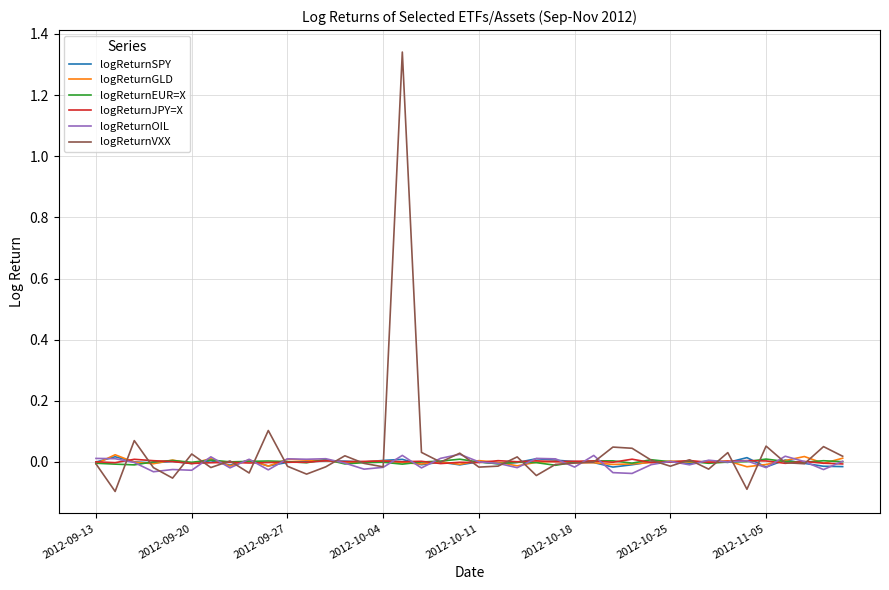

True or false: logReturnOIL has a value of 0.0 at 2012-10-25.

True